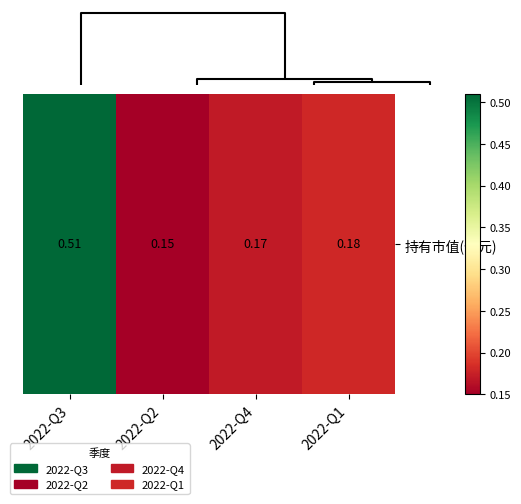

How many series are shown in this chart?

1